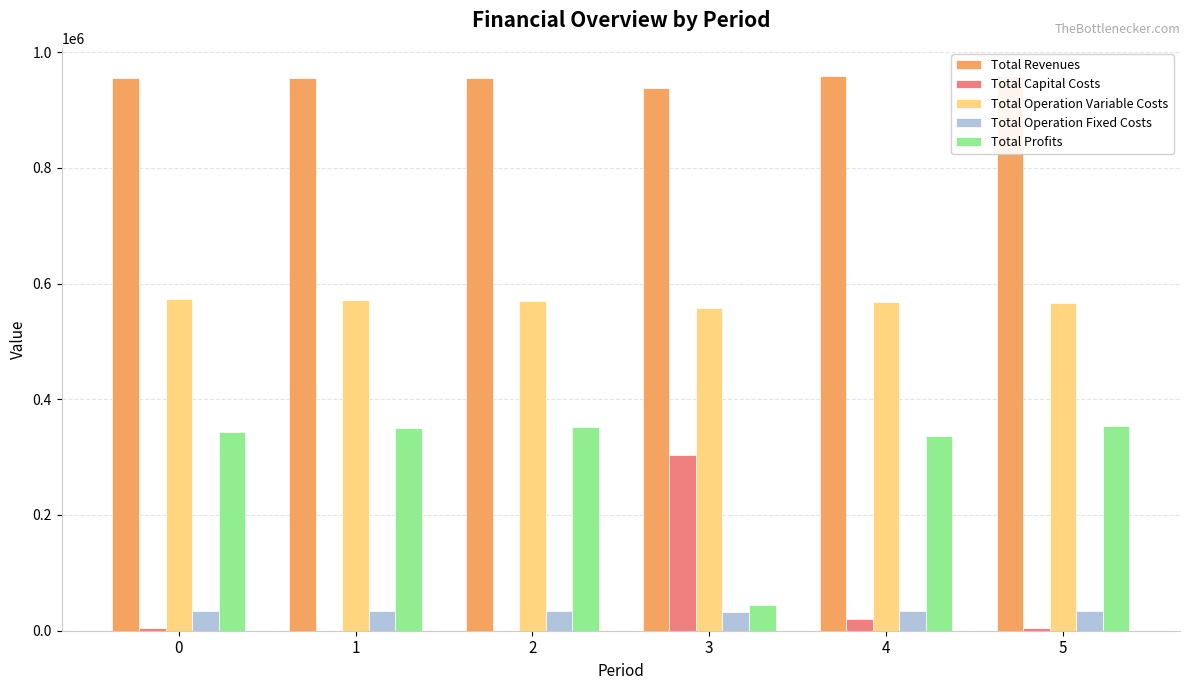

Is it true that Total Capital Costs equals 304000.0 at 3?

True